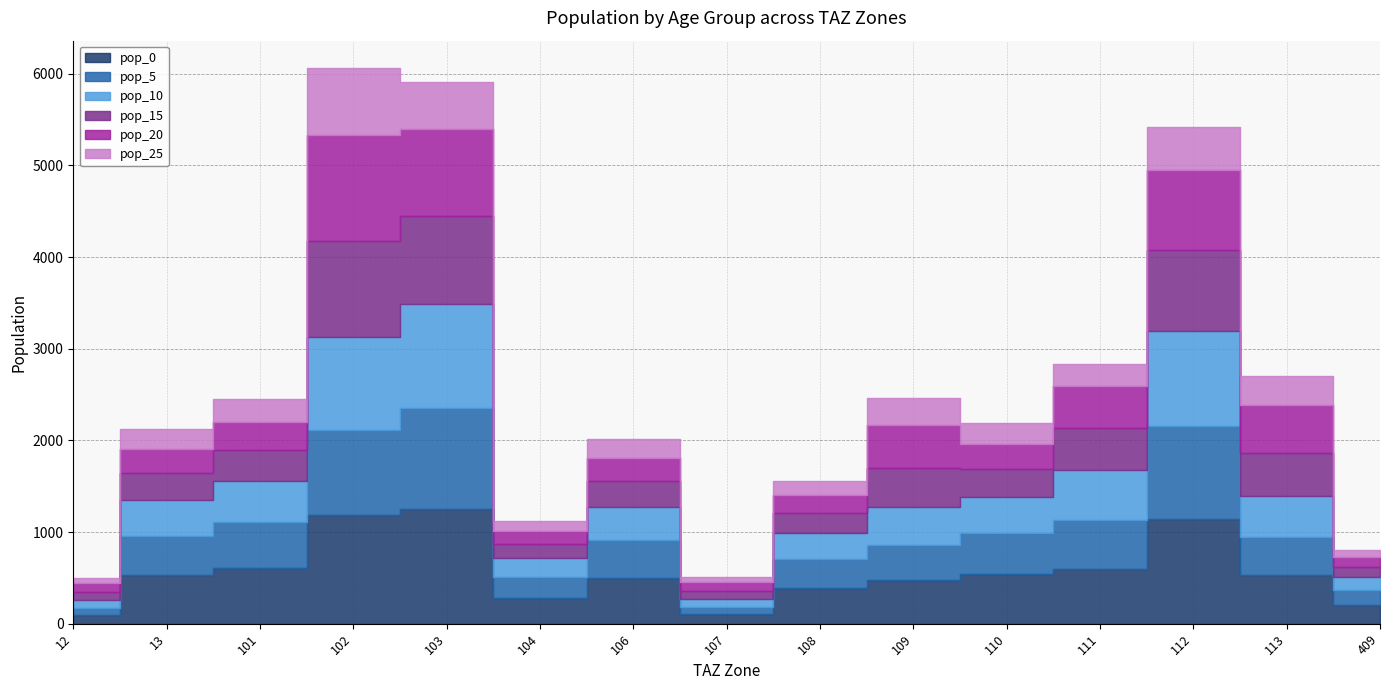

Where does the pop_0 series first go above 528?

13